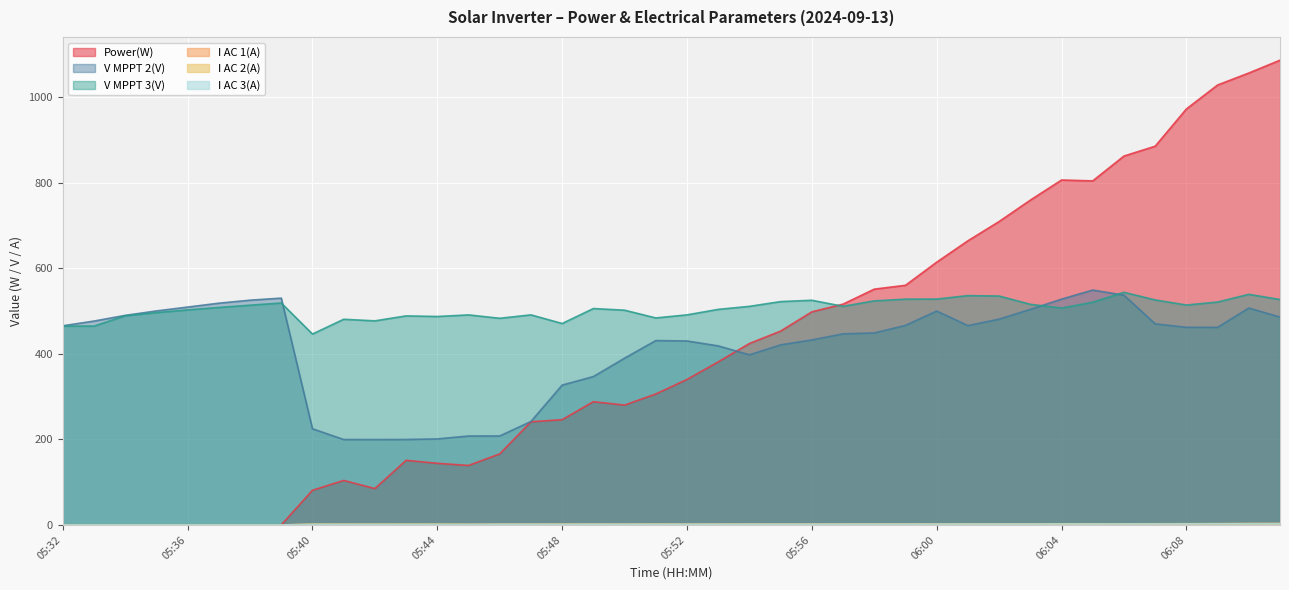

At which category does the chart reach its minimum across all series?

05:32